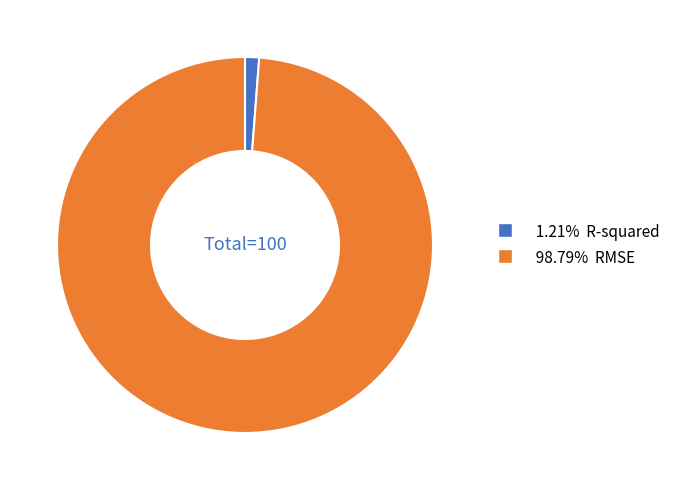

Is there any slice that represents more than half of the pie?

Yes